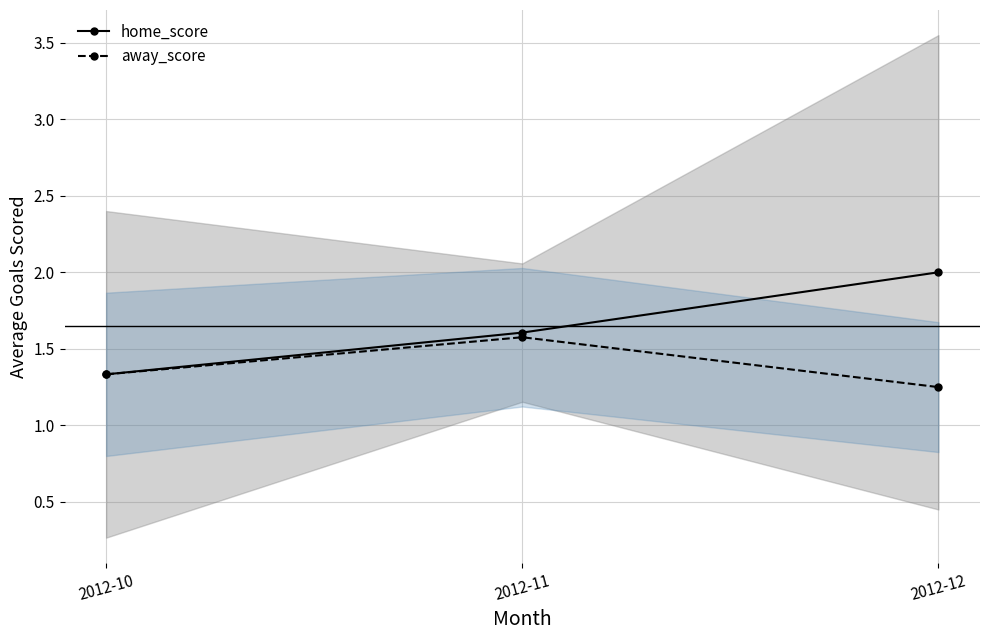

The away_score series shows 1.3 at 2012-10. True or false?

True